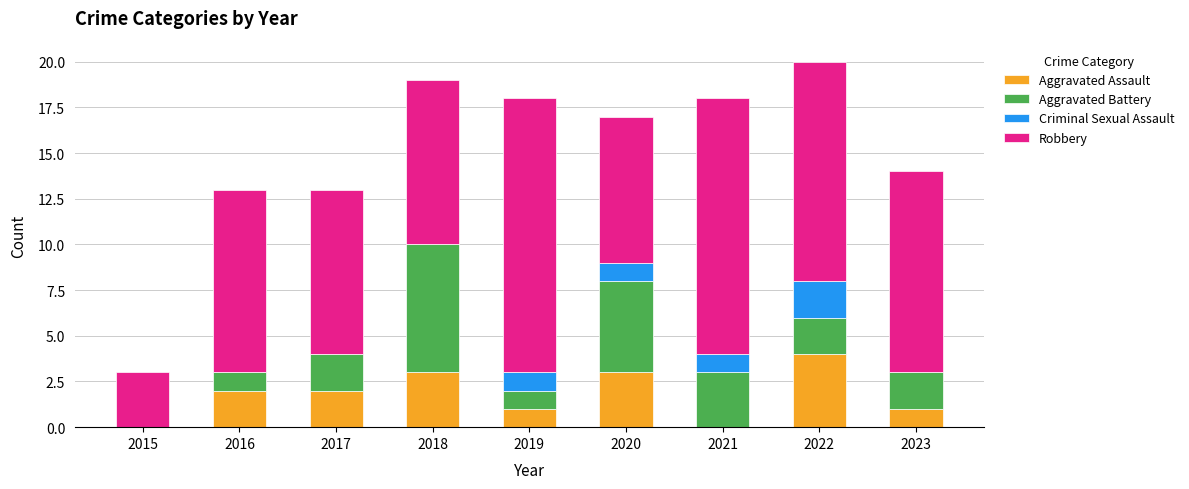

What is the sum of all Aggravated Assault values?

16